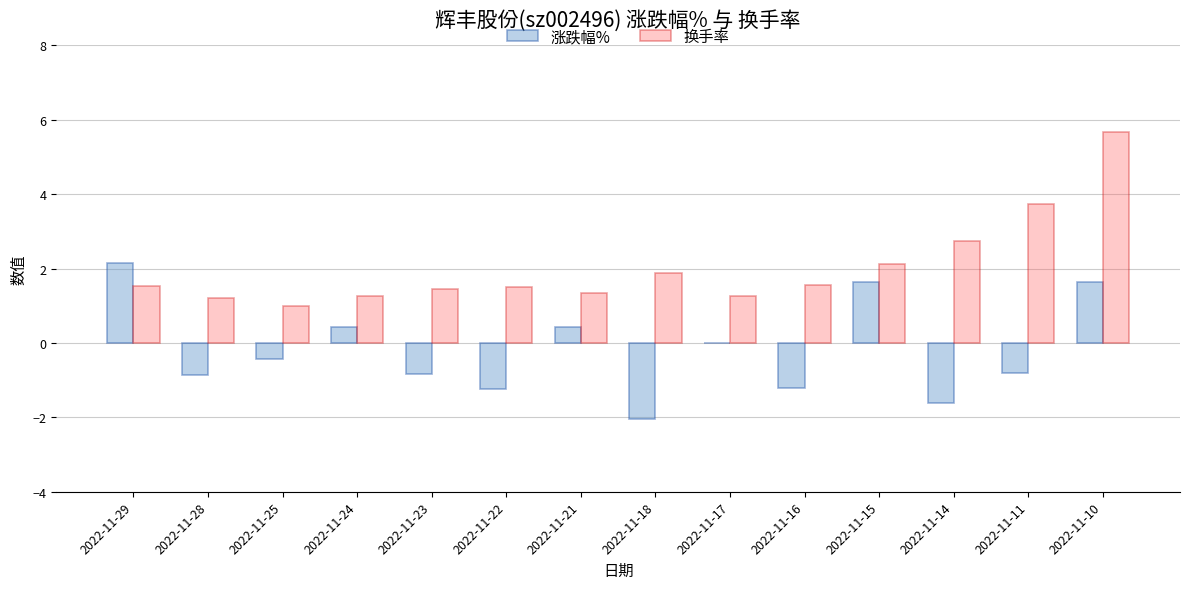

Which category has the highest value in the 涨跌幅% series?

2022-11-29